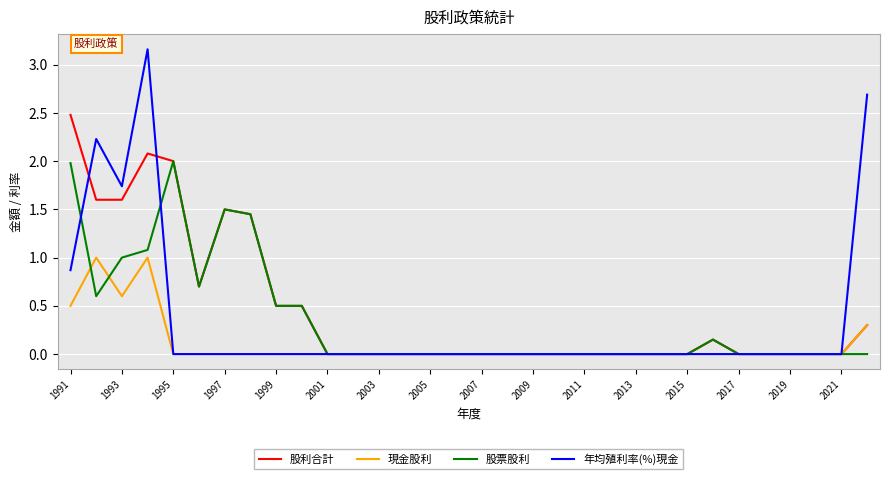

Which series has the largest total across all categories?

股利合計